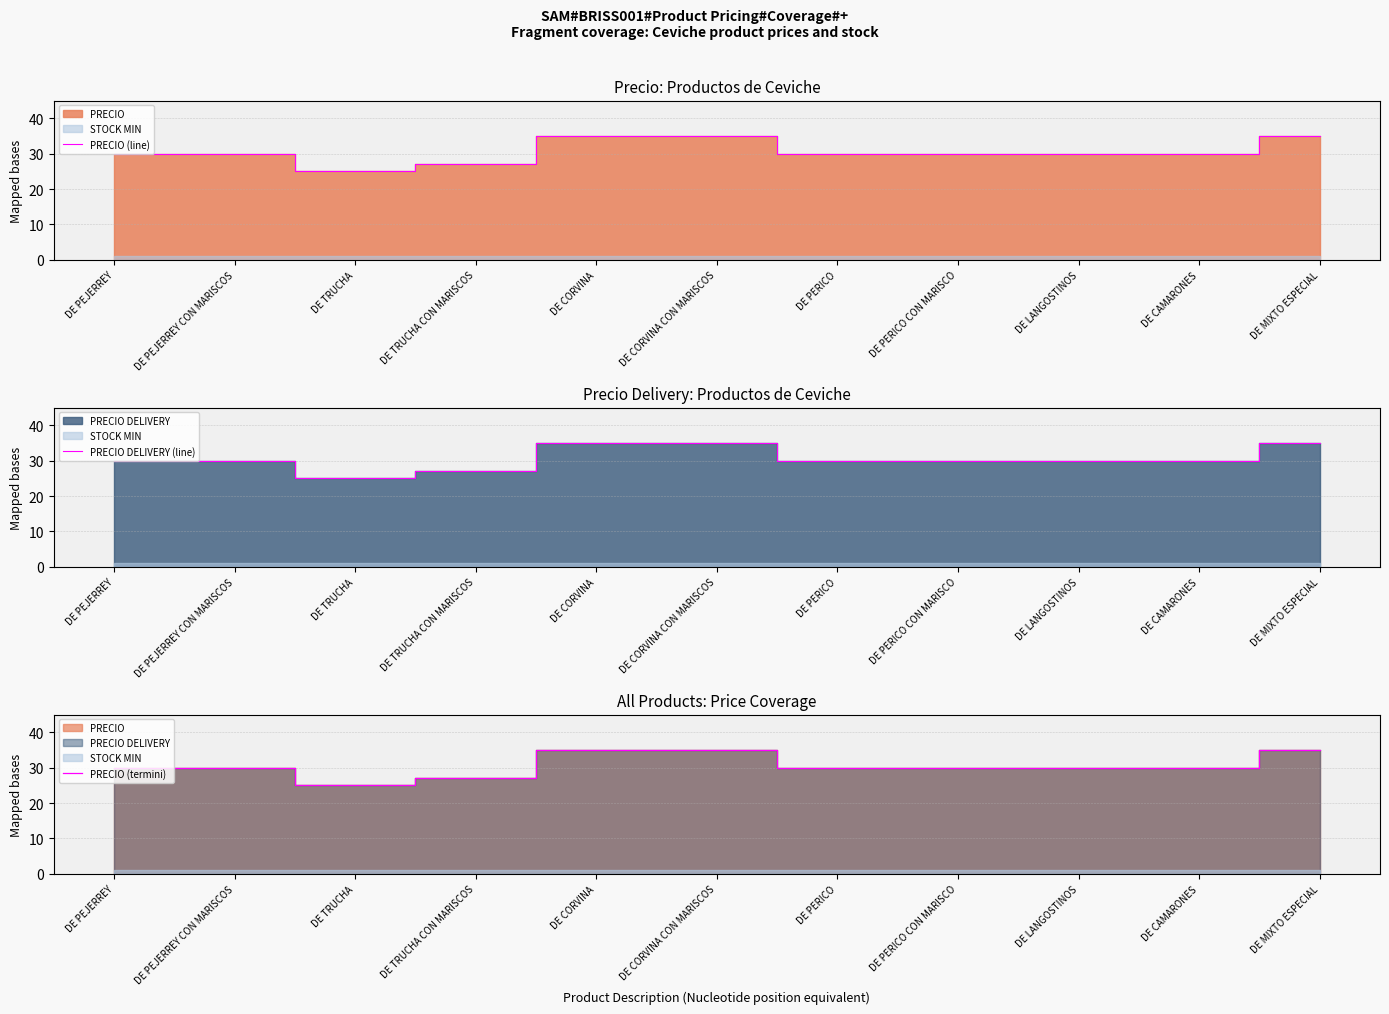

Does the chart have visible grid lines?

Yes